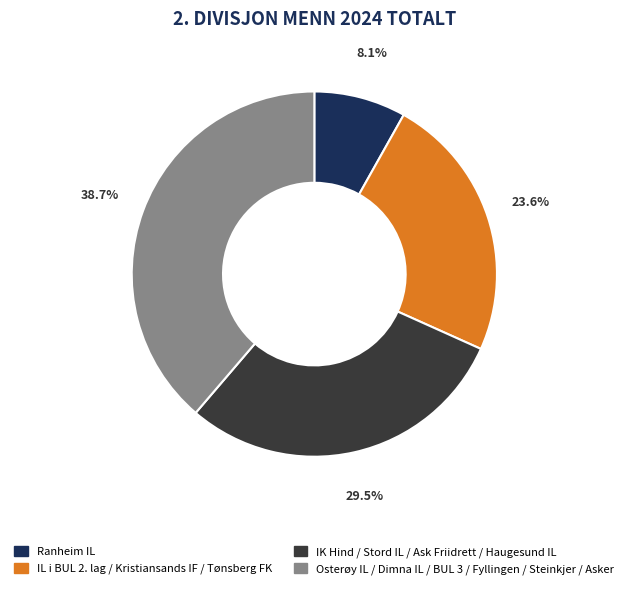

Is there a majority slice in this chart?

No